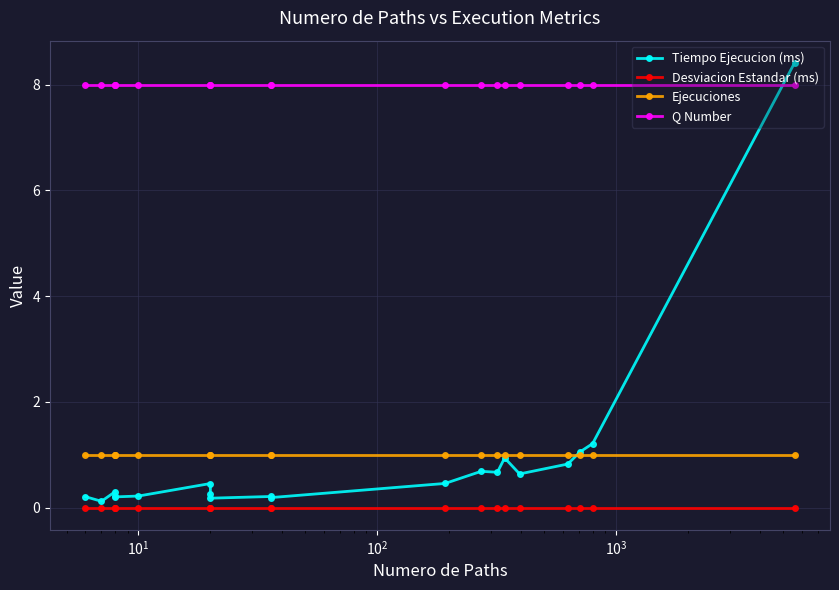

What is the highest value of the Q Number series?

8.0